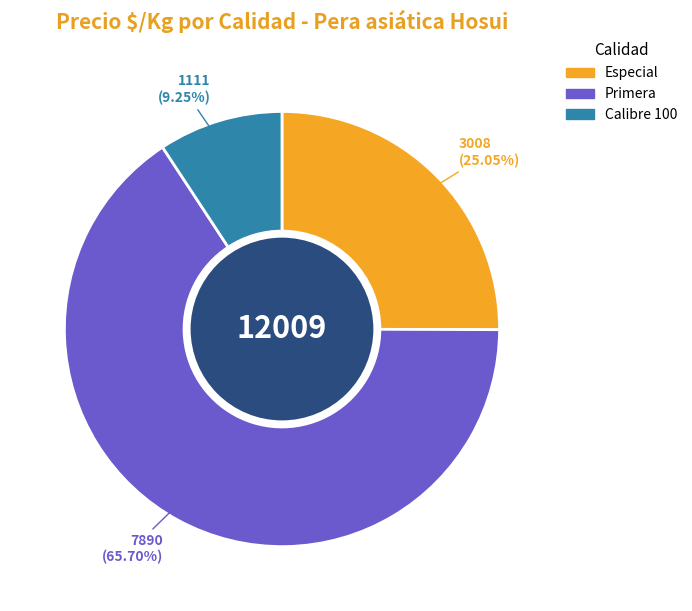

Does any single category account for the majority?

Yes